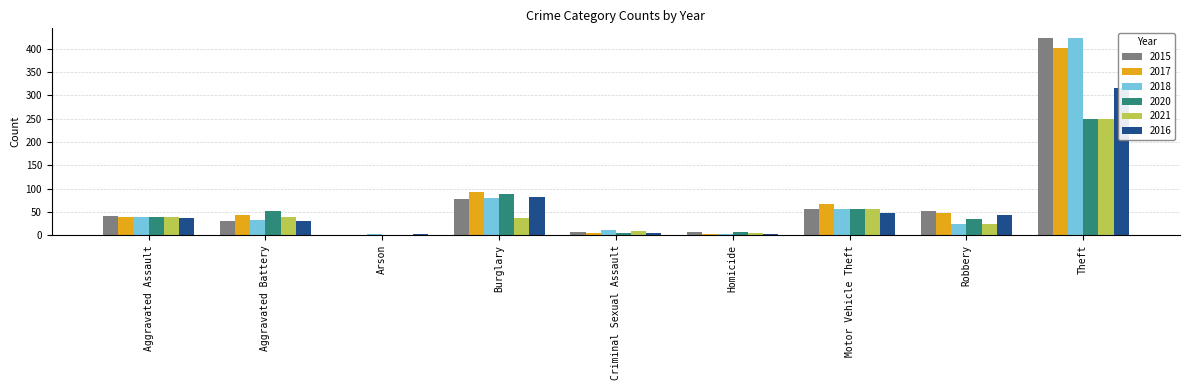

Is the value of 2015 at Motor Vehicle Theft greater than the value of 2021 at Motor Vehicle Theft?

Yes